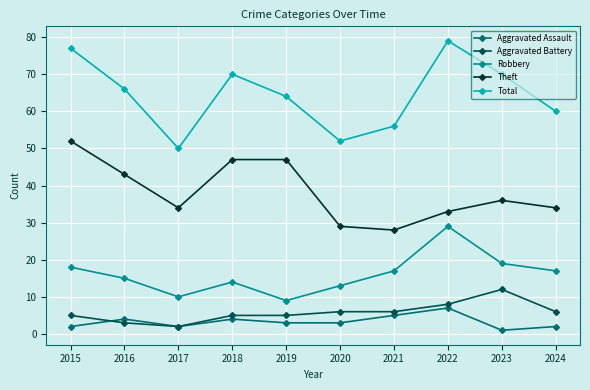

Where is the first local minimum for Aggravated Assault?

2017